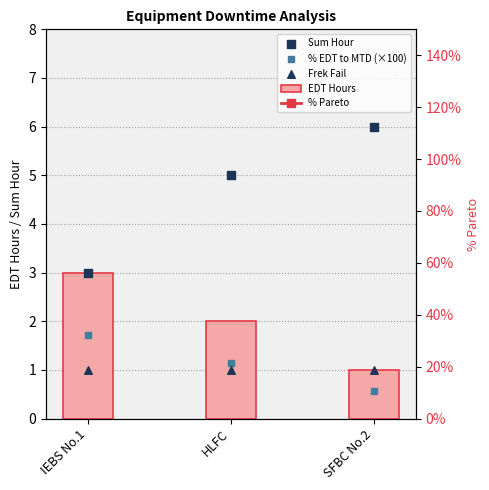

Which series has the largest total across all categories?

% Pareto